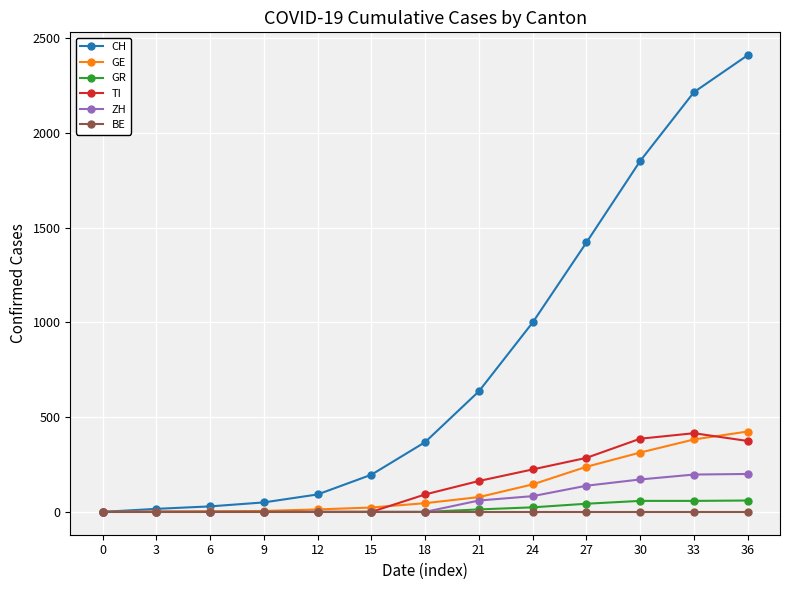

Which series has the largest range (max minus min)?

CH